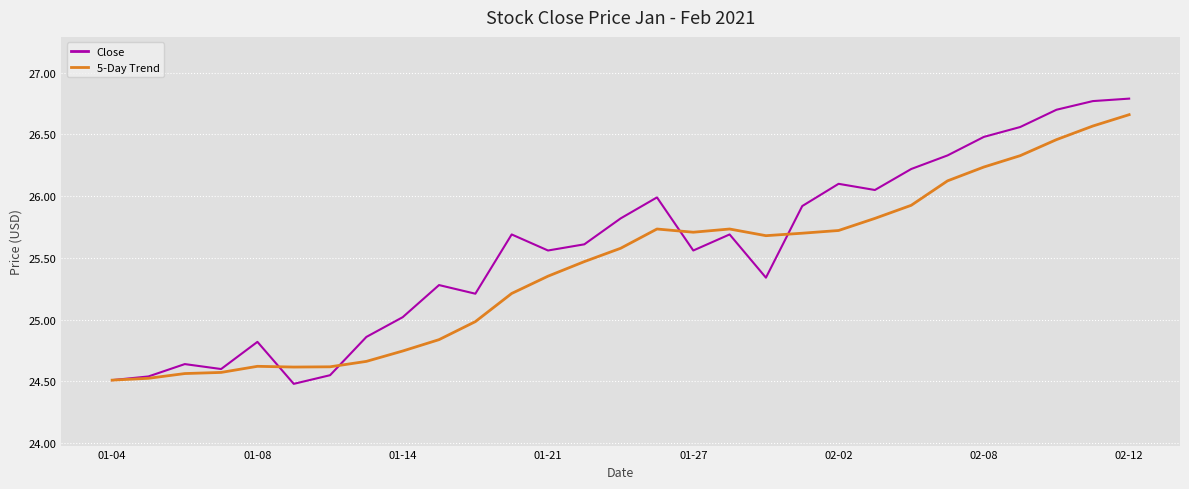

What is the maximum value shown in the chart?

26.8